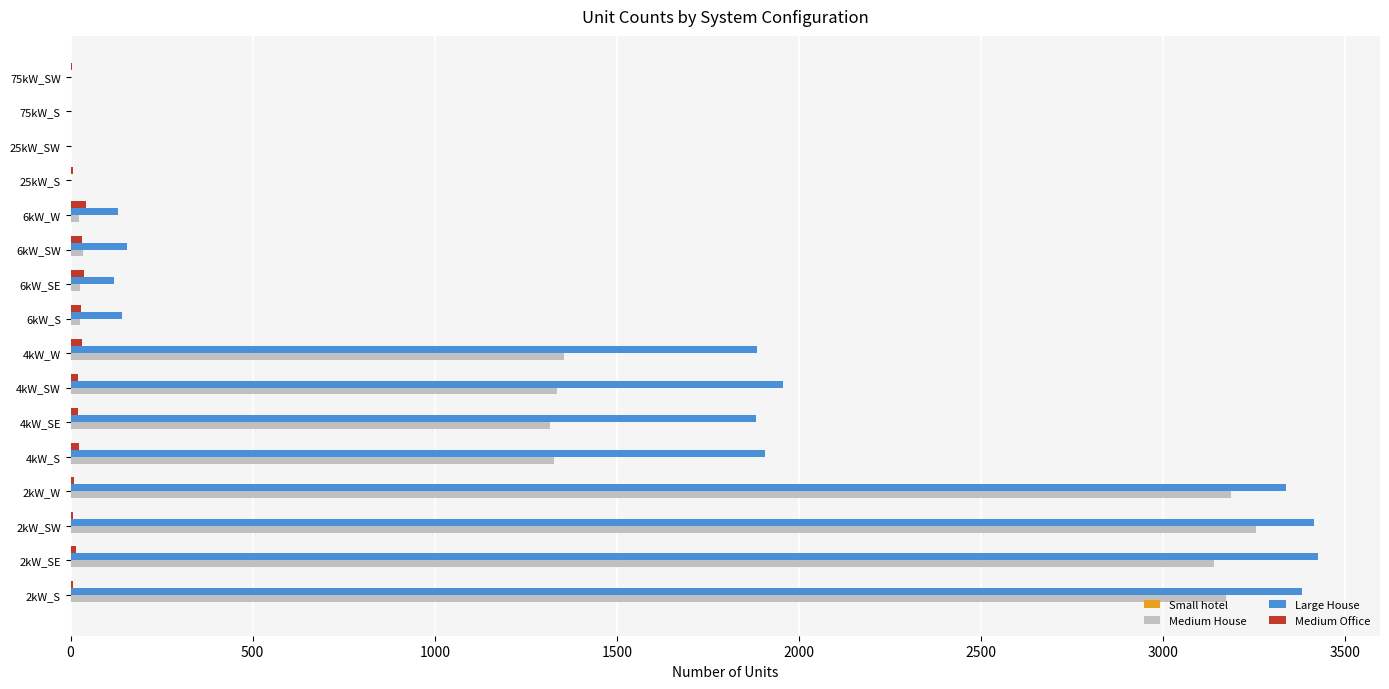

What is the maximum value shown in the chart?

3424